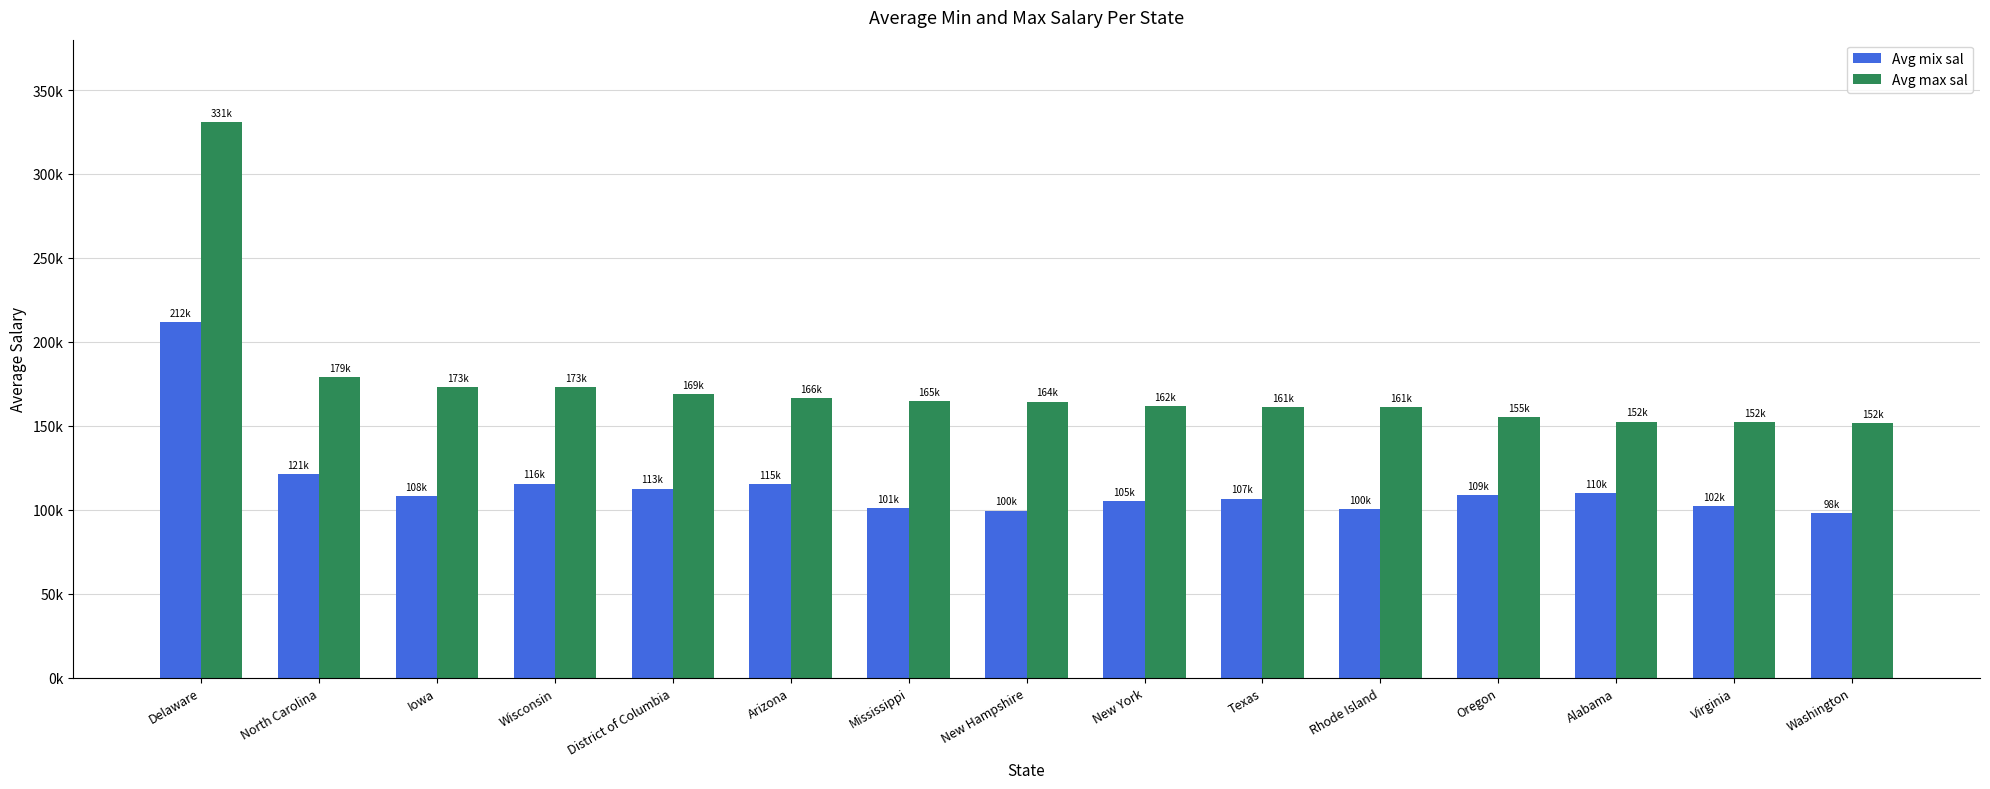

What is the sum of the Avg mix sal values at Washington and Iowa?

206404.8